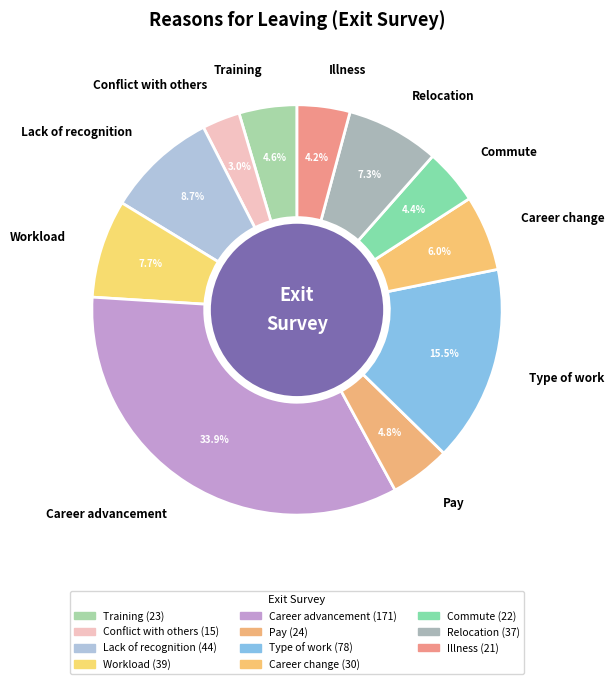

Does Workload account for over 50% of the chart?

No